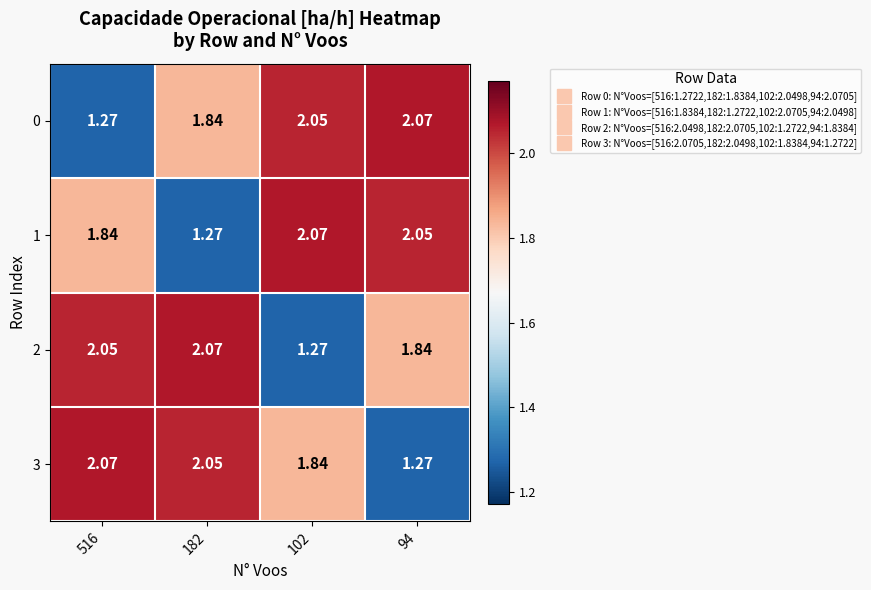

Is the value of 2 at 102 greater than the value of 0 at 102?

No